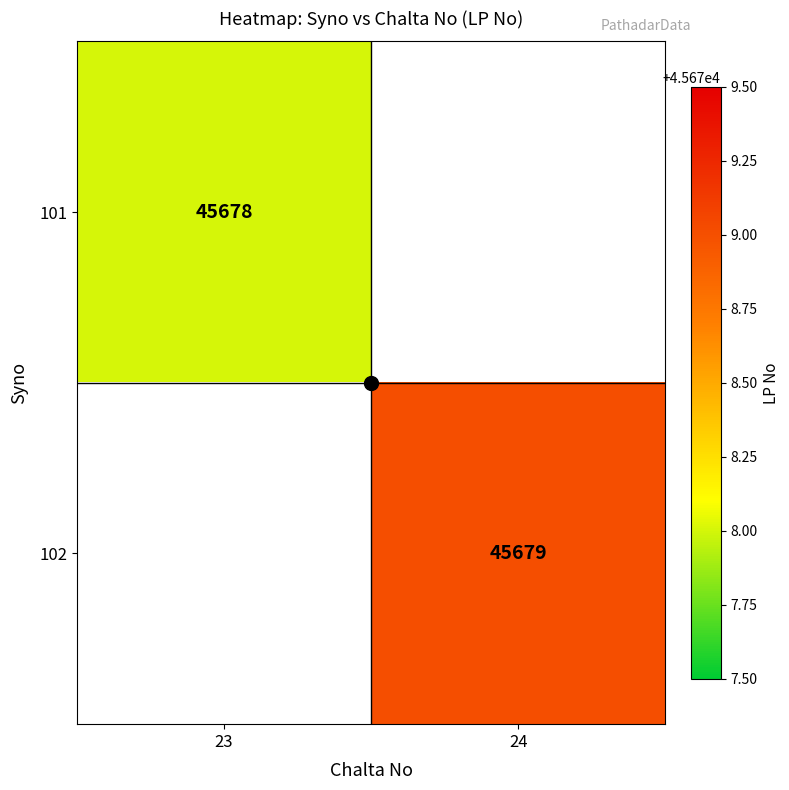

True or false: 101 has a value of 45678 at 23.

True